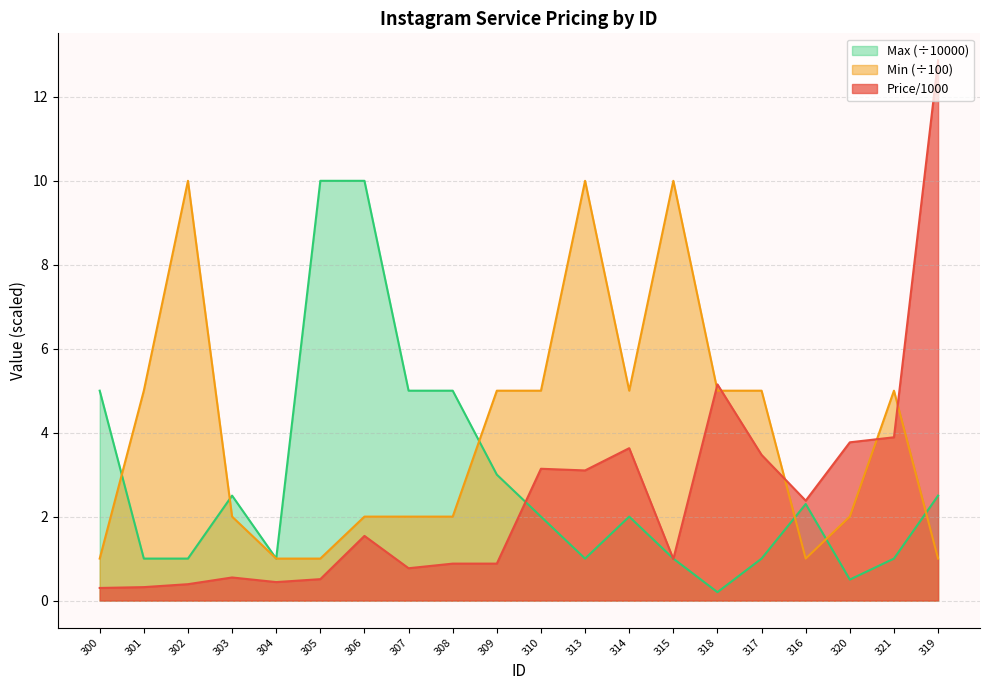

List the series in order of their peak value, lowest first.

Min, Max, Price/1000